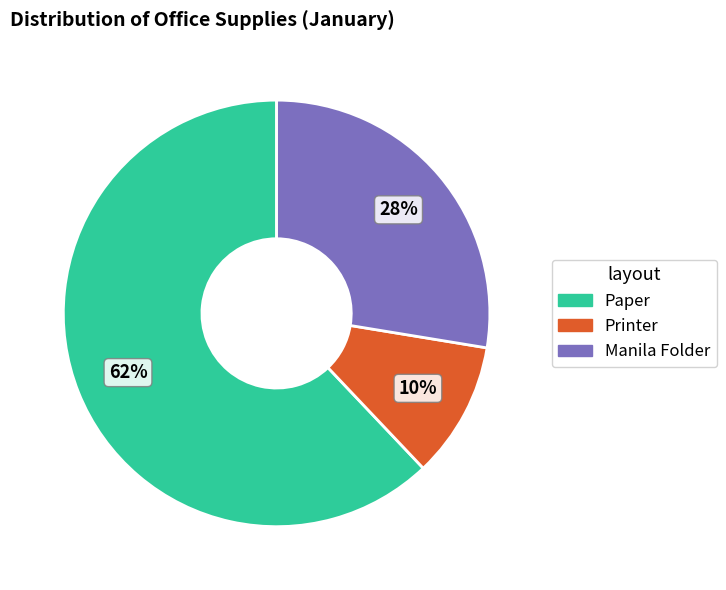

The Manila Folder slice represents 28% of the pie. True or false?

True